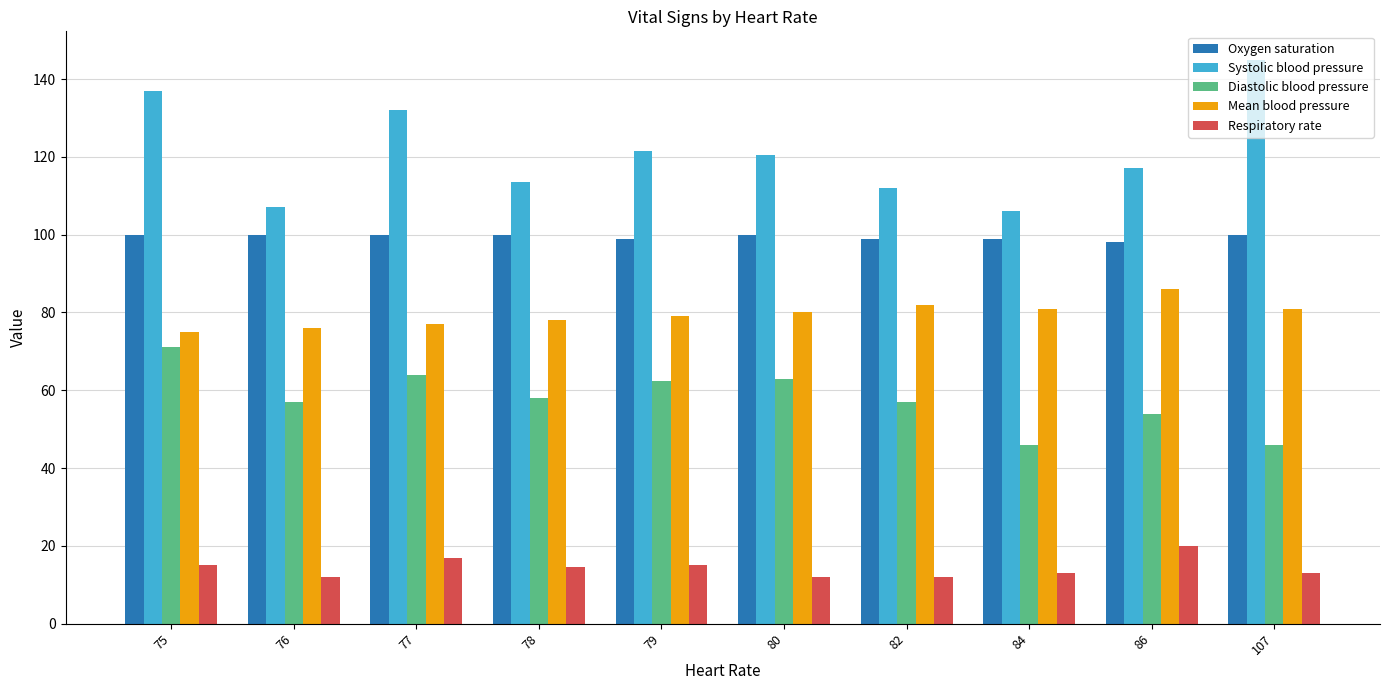

What is the value of the Mean blood pressure bar at the 3rd from the left?

77.0